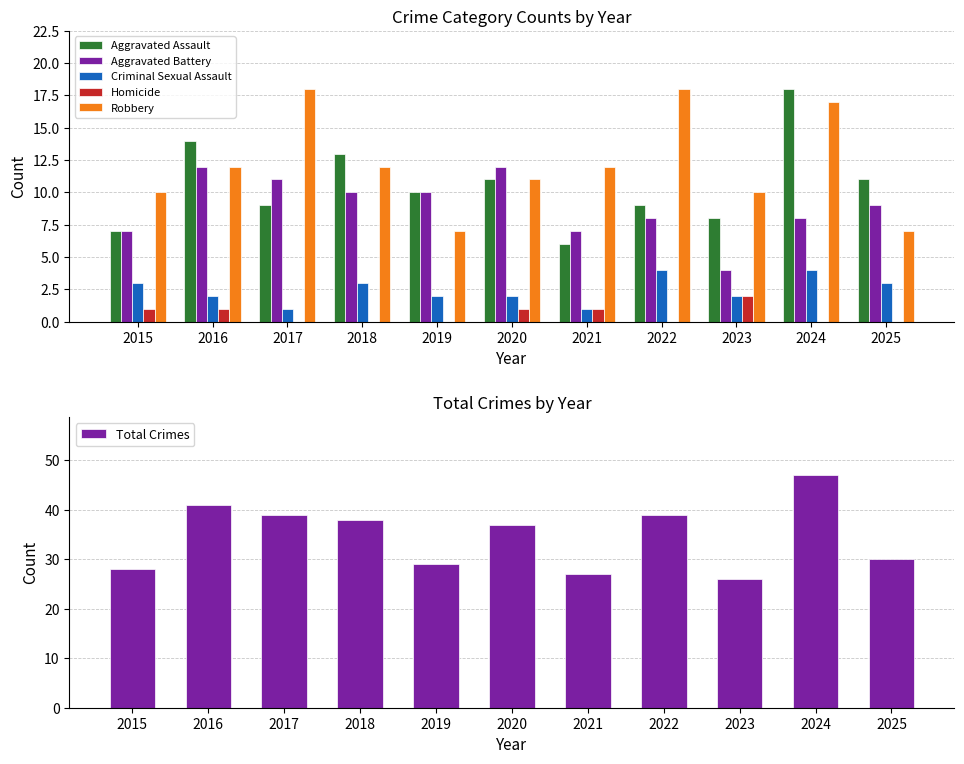

Rank the series at 2025 from highest to lowest value.

Total Crimes, Aggravated Assault, Aggravated Battery, Robbery, Criminal Sexual Assault, Homicide